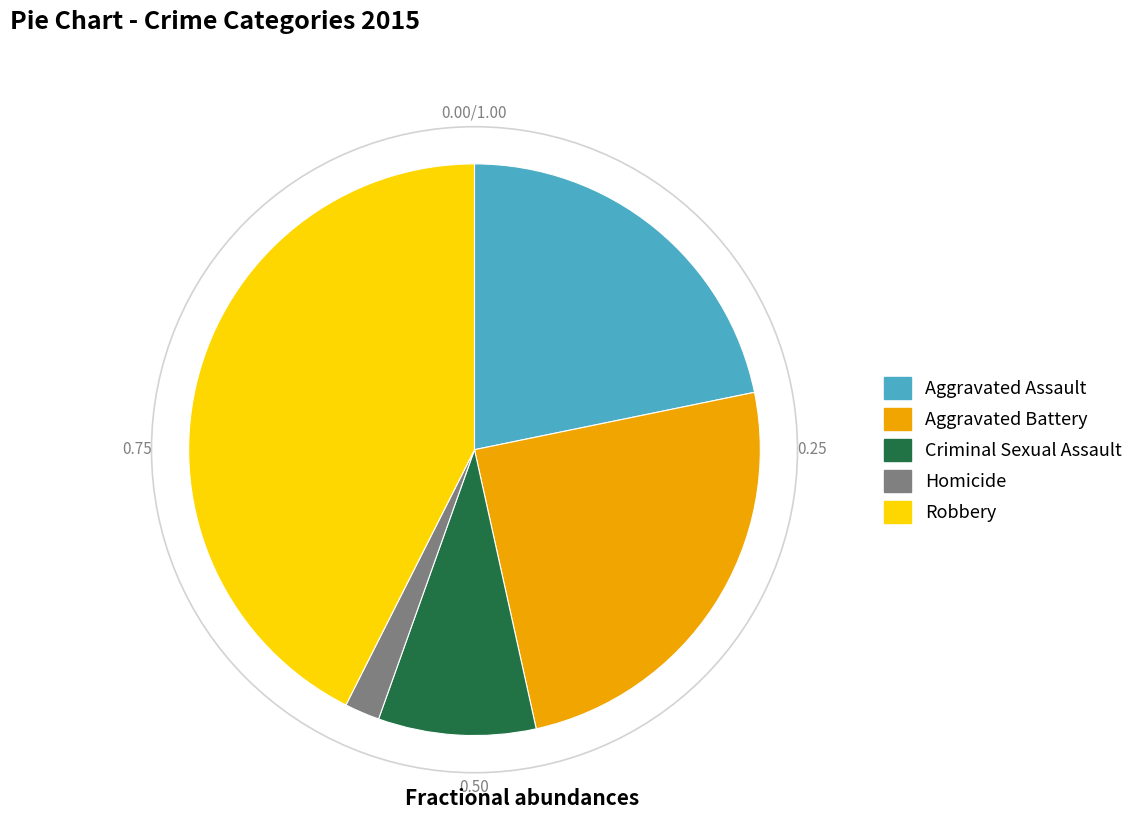

Is there a majority slice in this chart?

No